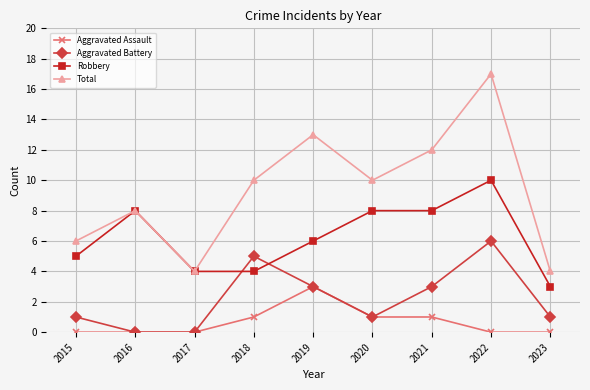

What is the difference between the Robbery values at 2015 and 2022?

5